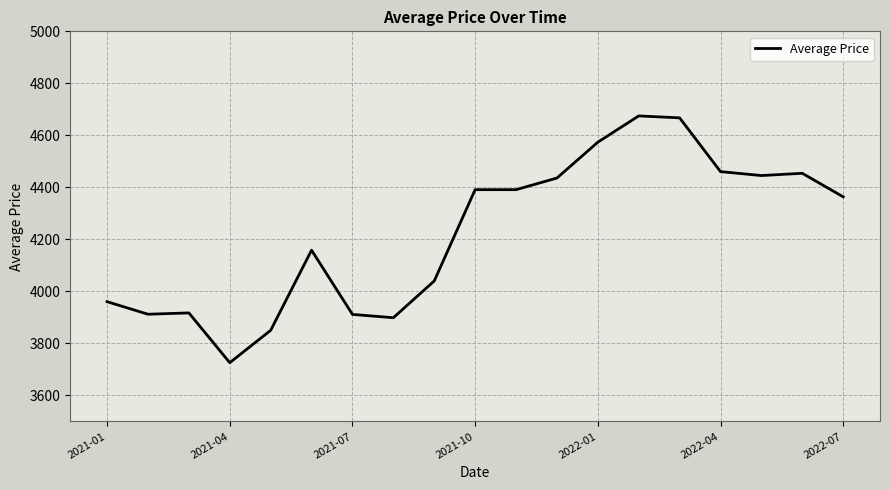

What is the difference between the maximum and minimum values?

948.7